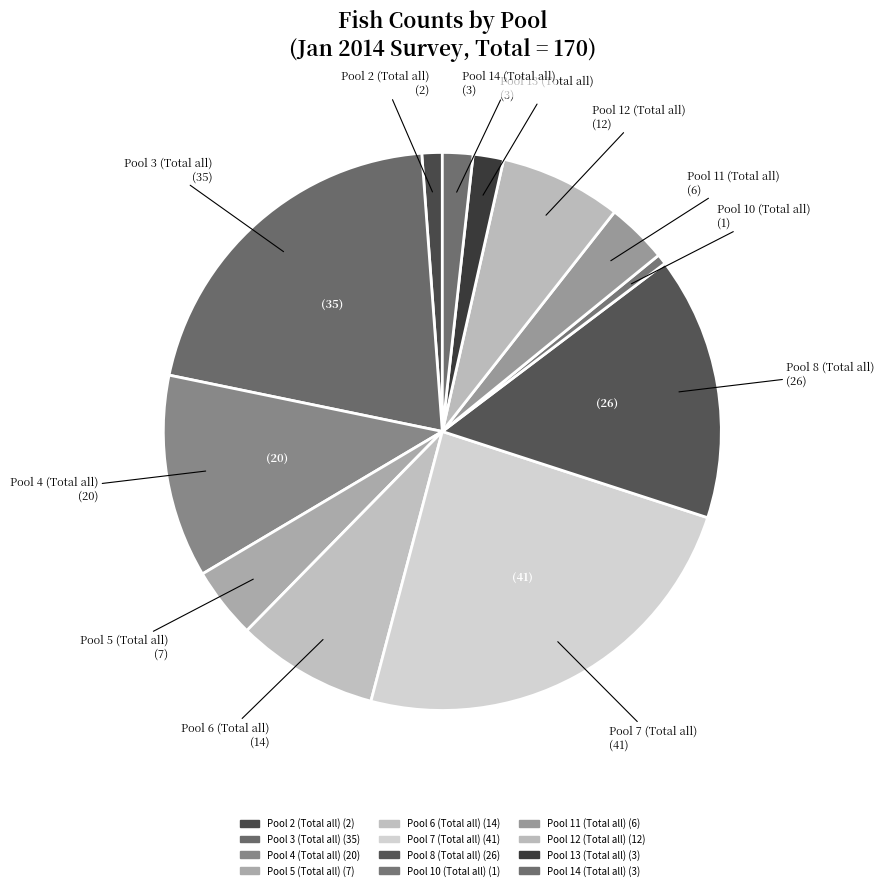

What is the smallest slice in the pie chart?

Pool 10 (Total all)